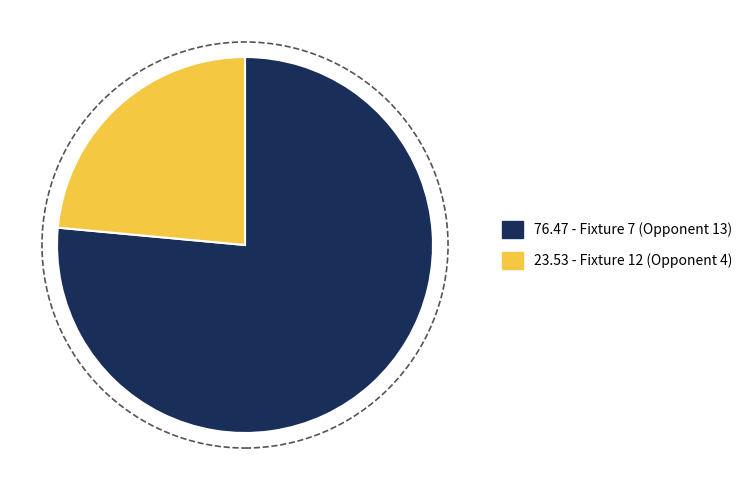

Count the number of slices in the pie.

2